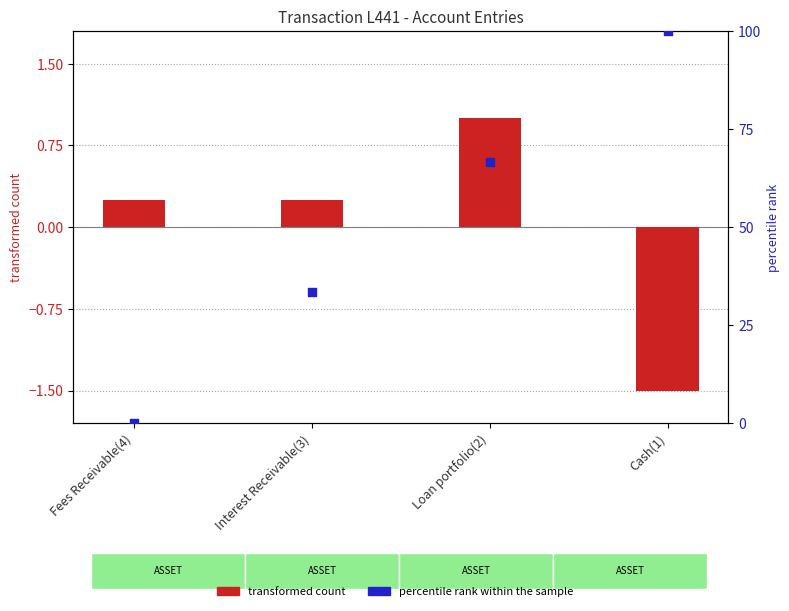

What is the total value across all series at Interest Receivable(3)?

33.6